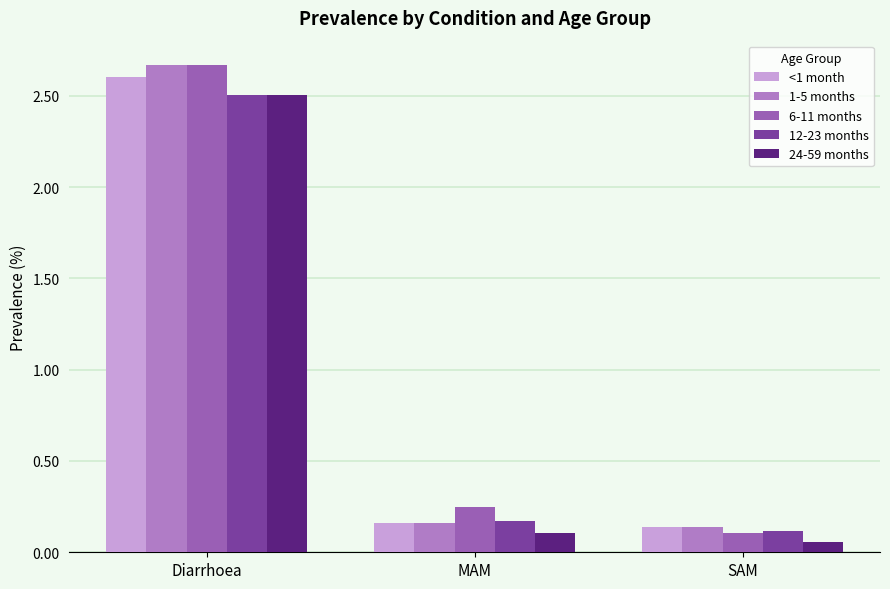

Which label corresponds to the smallest value in the chart?

SAM